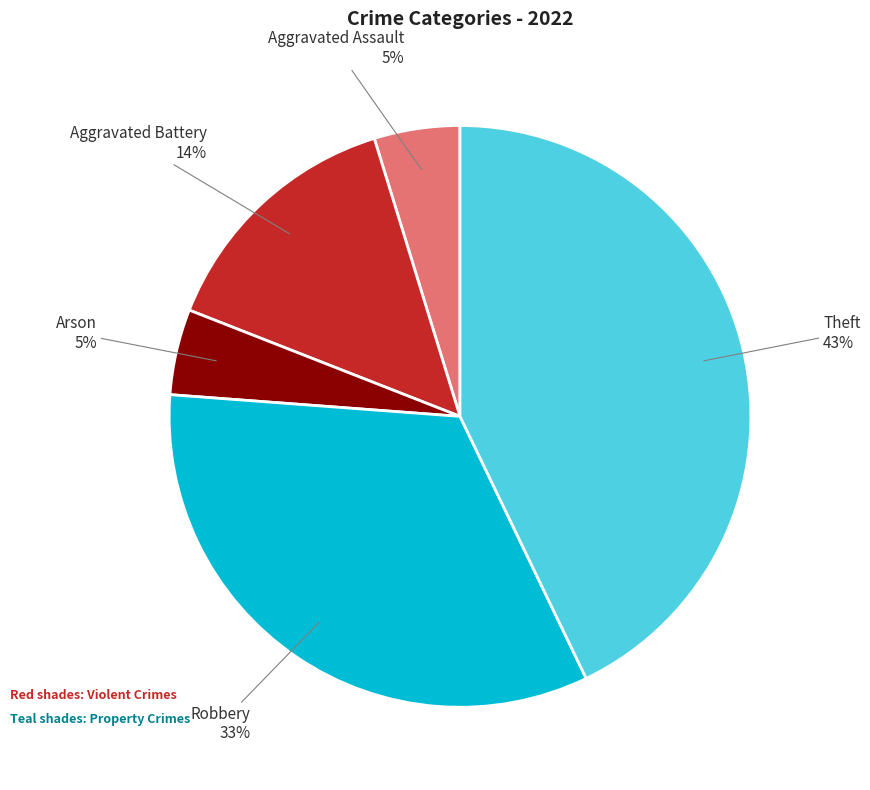

Does any single category account for the majority?

No